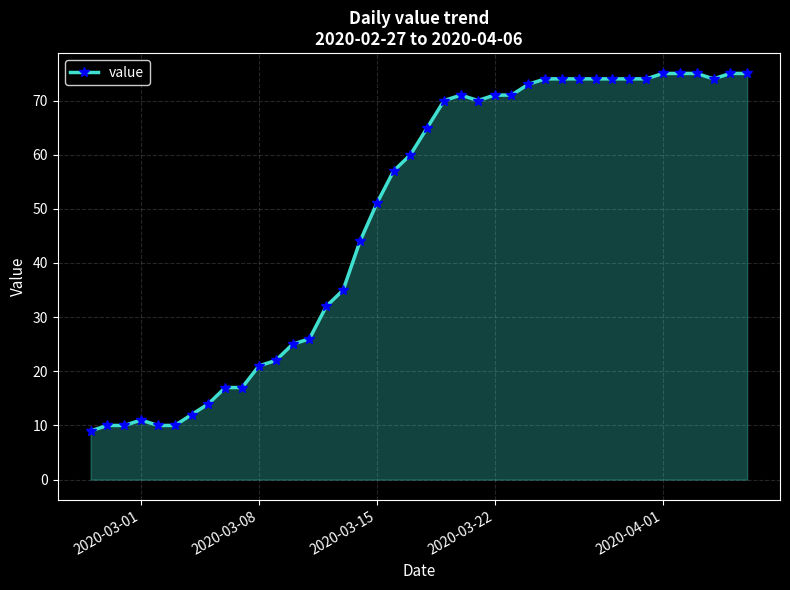

What is the minimum value shown in the chart?

9